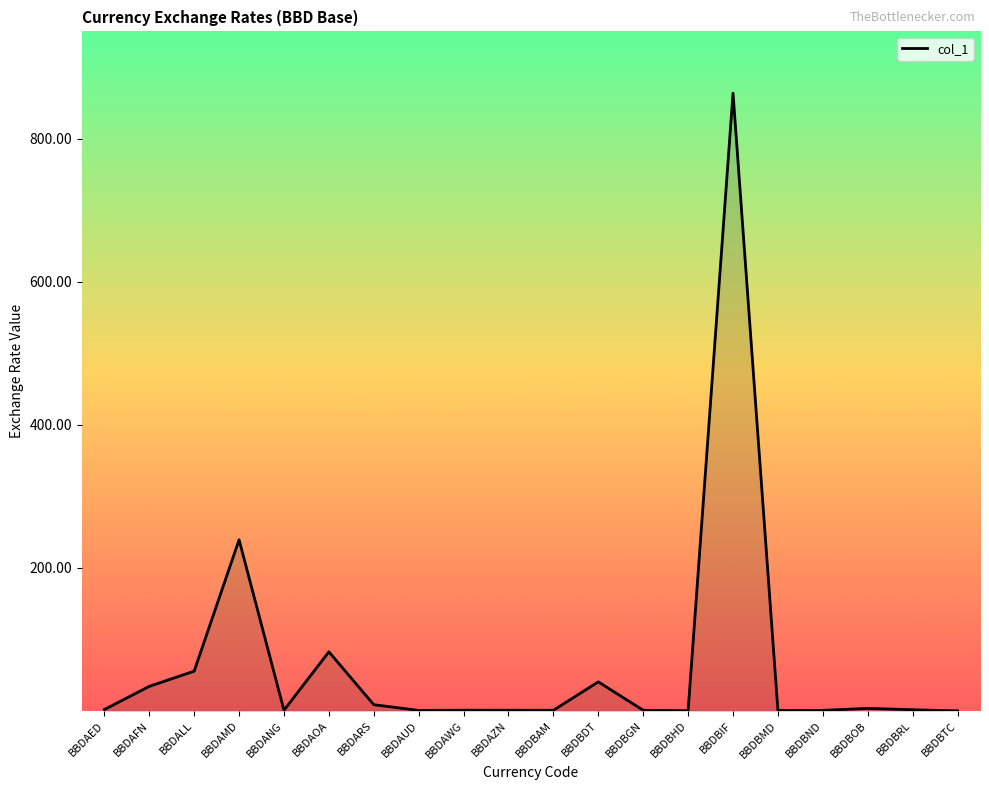

True or false: the data shows 34.2 at BBDAFN.

True